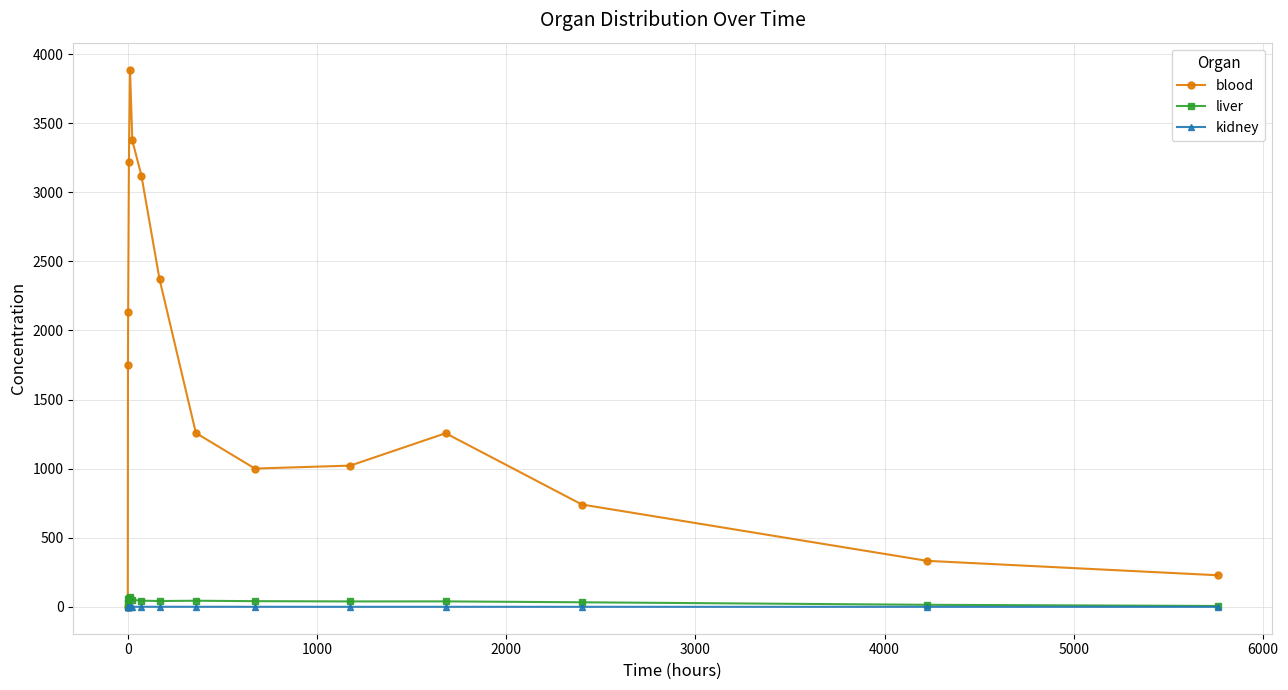

True or false: kidney has more than 1 interior local peaks.

True